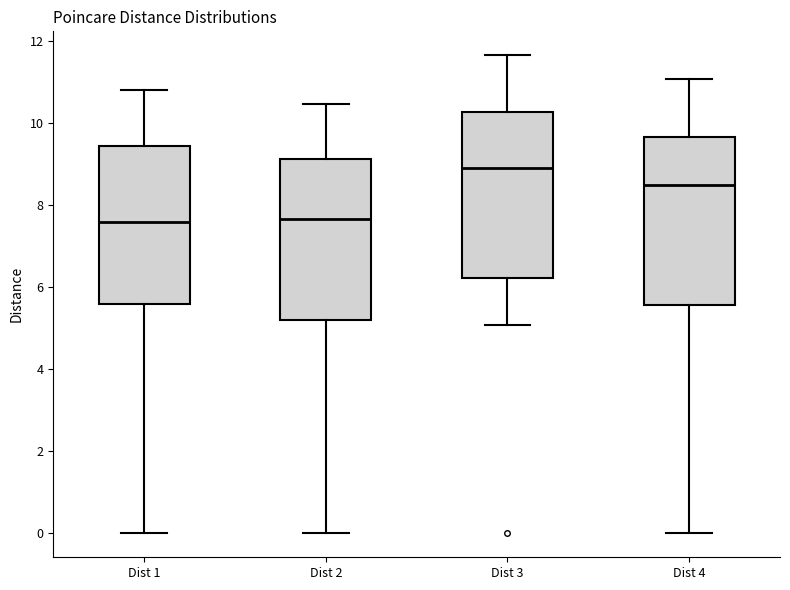

Reading left to right, read every box against the y-axis: the position of its median line, the range the box covers, and the ends of its whiskers. The values are not printed on the chart, so give them approximately, as read against the axis.

Dist 1: median 7.6, box 5.6 to 9.4, whiskers 0.0 to 10.8
Dist 2: median 7.6, box 5.2 to 9.2, whiskers 0.0 to 10.4
Dist 3: median 9.0, box 6.2 to 10.2, whiskers 5.0 to 11.6
Dist 4: median 8.4, box 5.6 to 9.6, whiskers 0.0 to 11.0